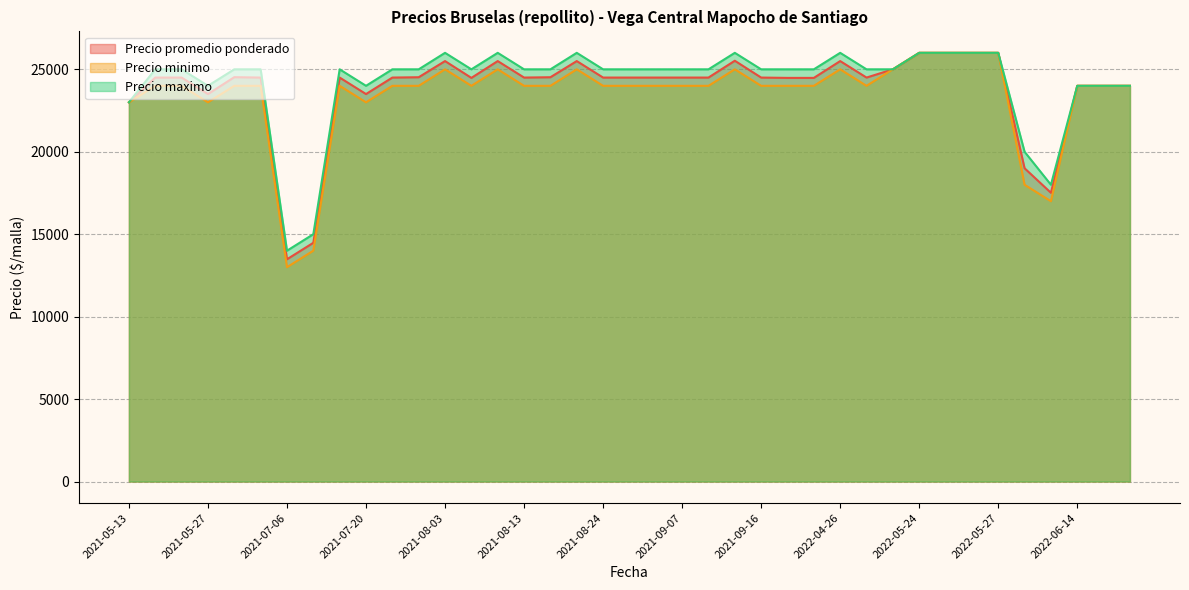

What is the value of the Precio minimo point at the 9th from the left?

24000